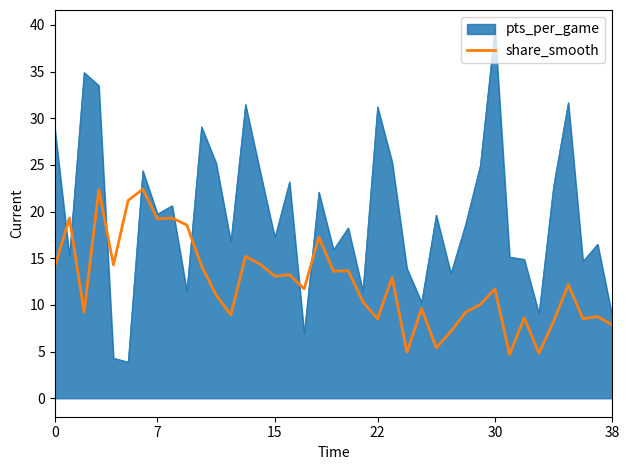

Which series has the widest spread of values?

pts_per_game